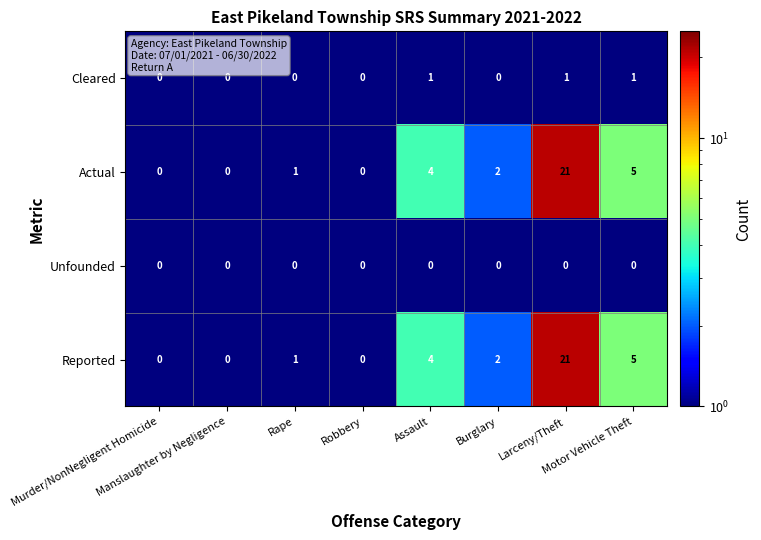

Count the Cleared values in the range 0 to 1.

8